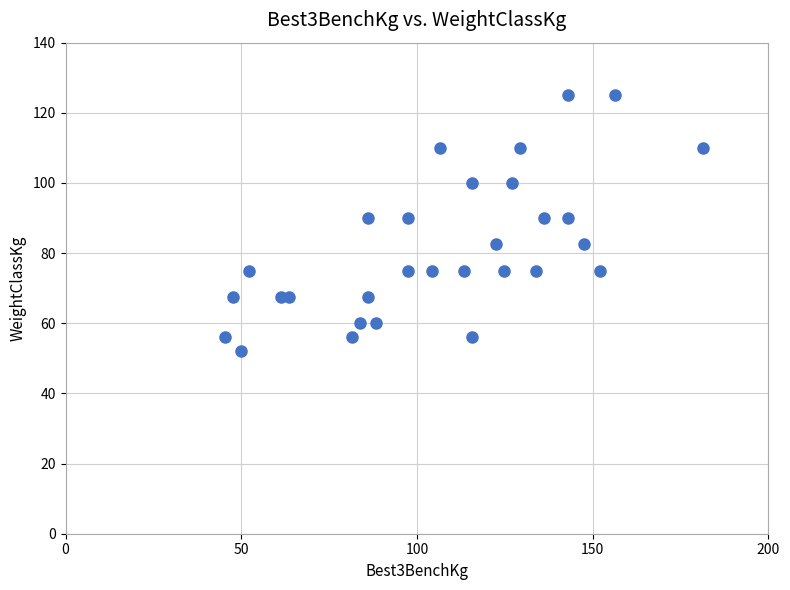

What is the range of Y values (max minus min)?

73.0